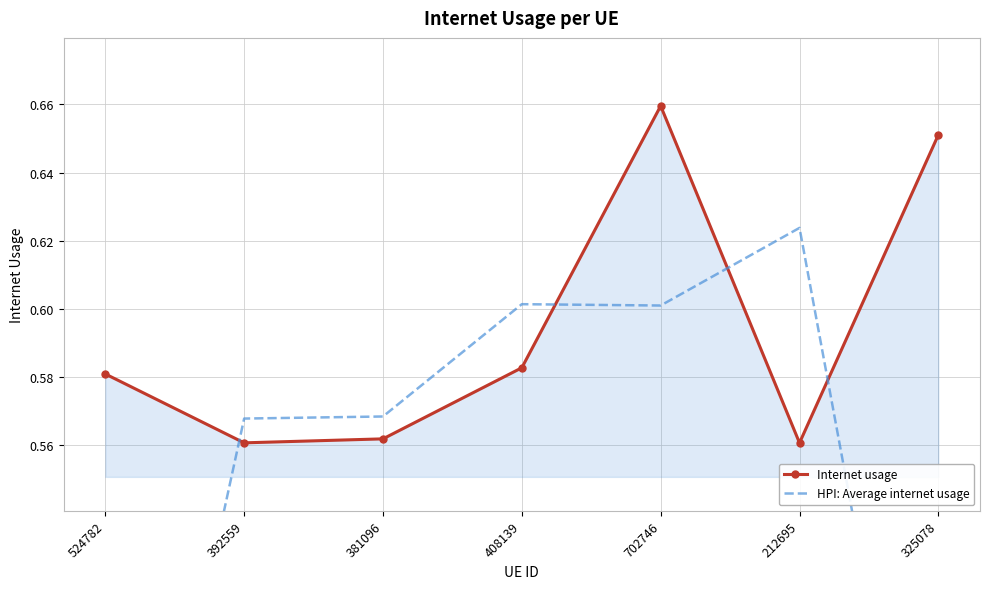

What value does the Internet usage series have at 702746?

0.7